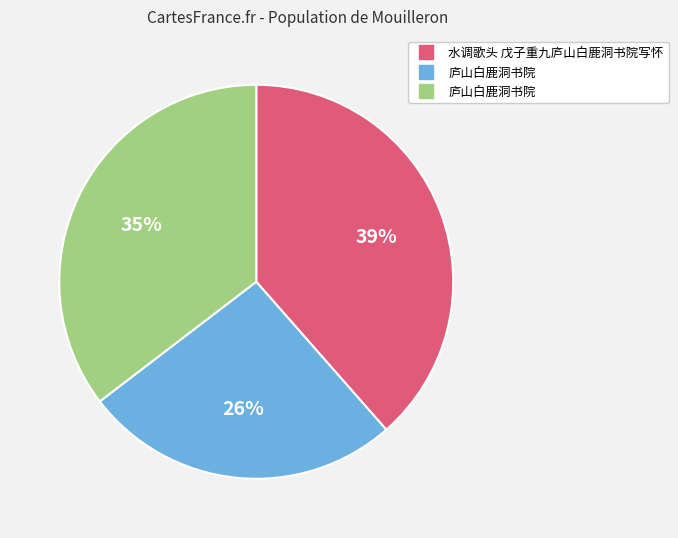

To the nearest percent, what is the average slice percentage?

33%